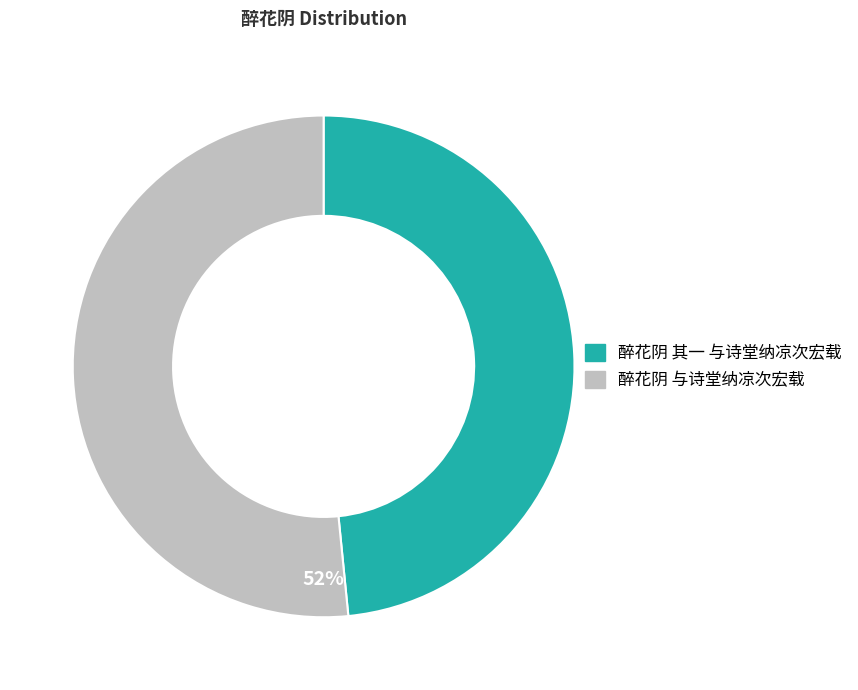

Which has a higher value, 醉花阴 其一 与诗堂纳凉次宏载 or 醉花阴 与诗堂纳凉次宏载?

醉花阴 与诗堂纳凉次宏载